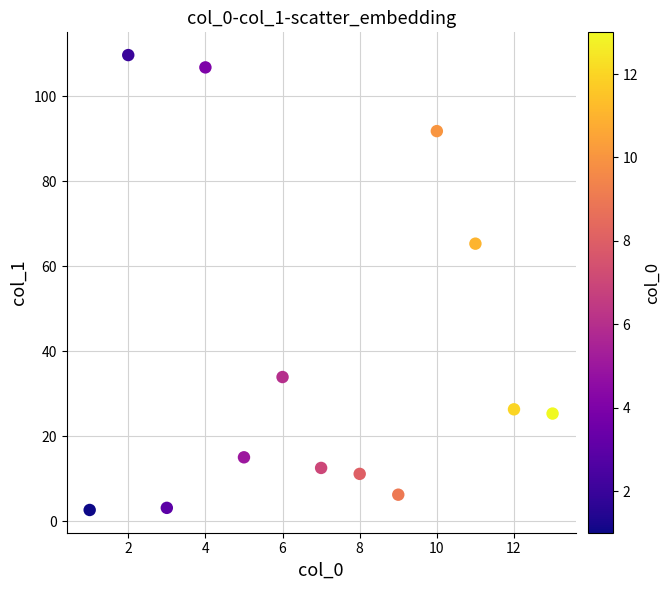

What Y value in the scatter plot is closest to 56?

65.3